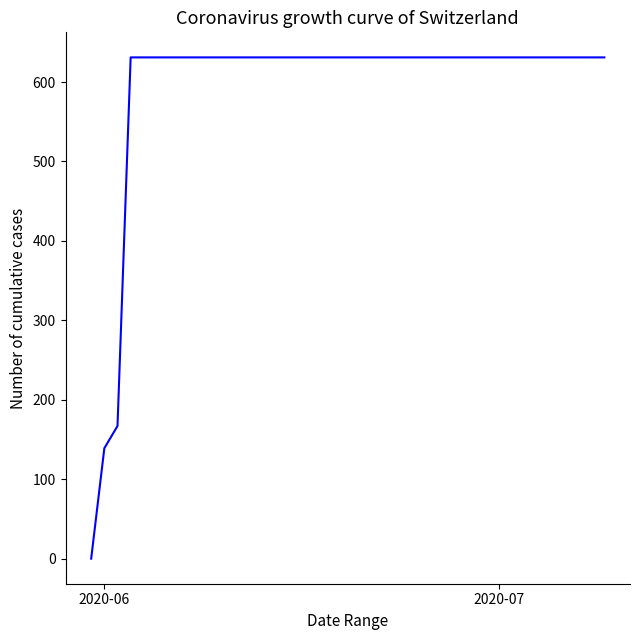

What is the maximum value shown in the chart?

631